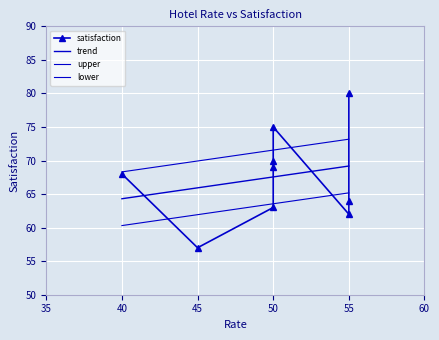

Reading left to right, list all the values displayed in this chart.

80	75	70	69	68	64	63	62	57